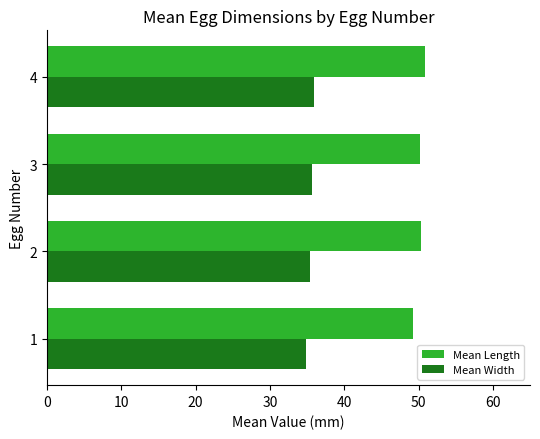

What is the average value of the Mean Length series?

50.1